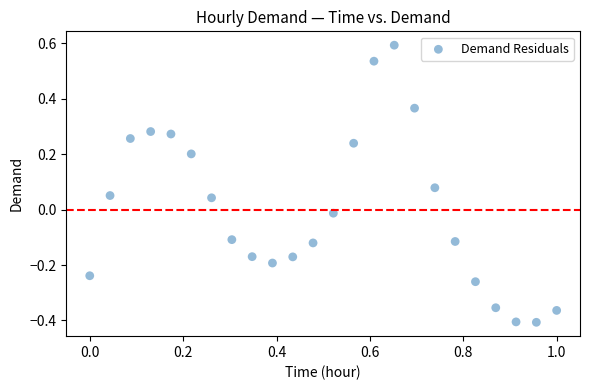

What is the range of Y values (max minus min)?

1.0